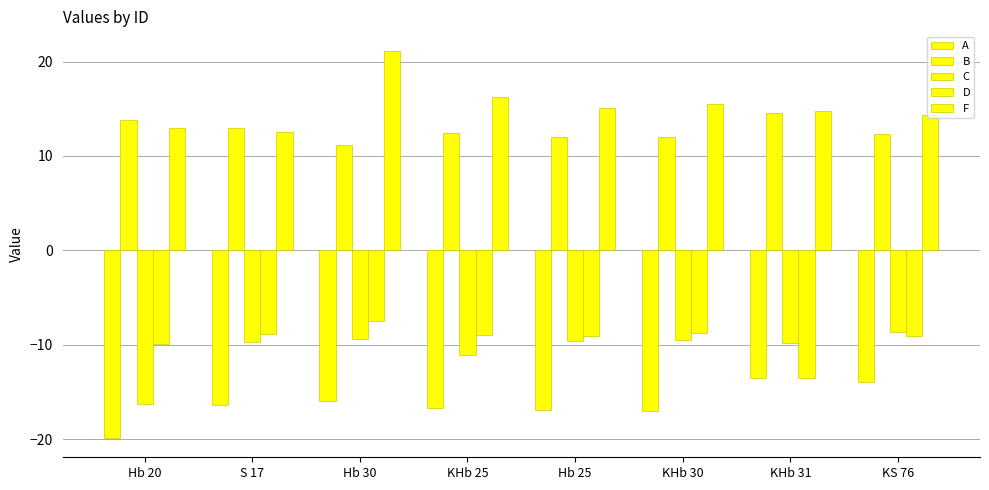

At how many categories does at least one series exceed 20?

1